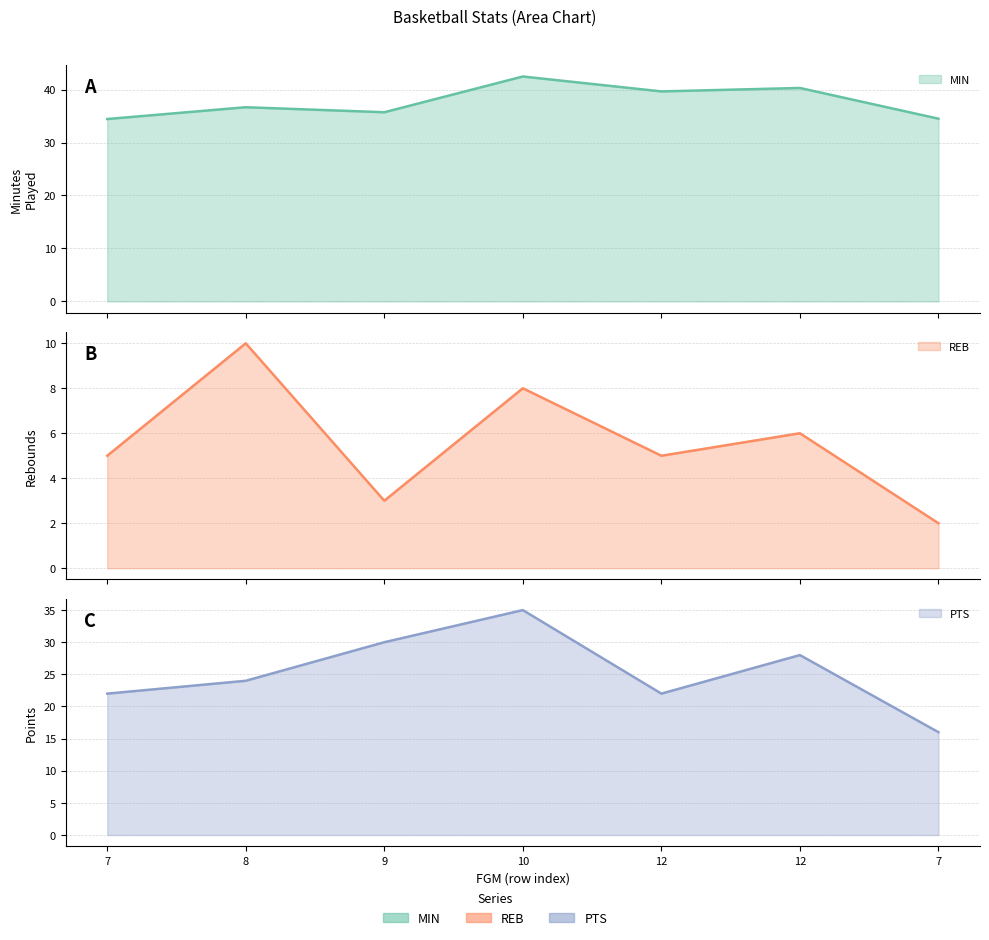

What is the label of the 3rd point from the left?

9